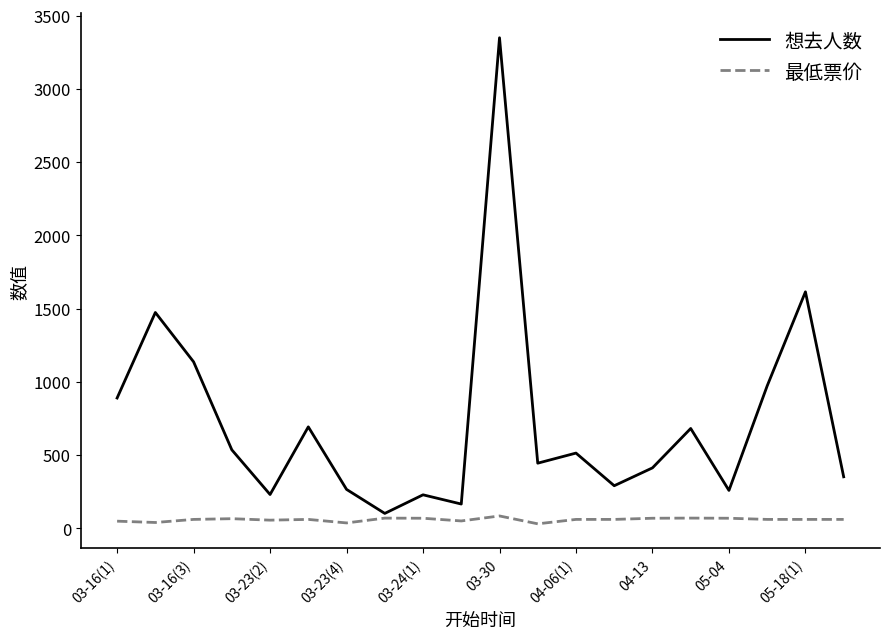

Rank the series by their maximum value, from highest to lowest.

想去人数, 最低票价